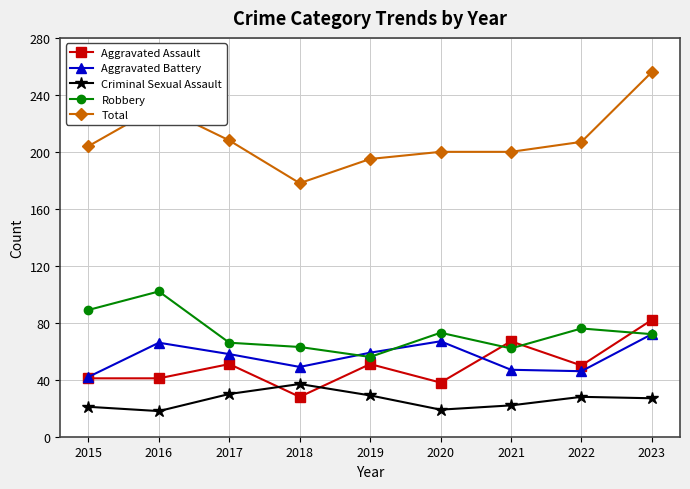

What is the lowest value of the Total series?

178